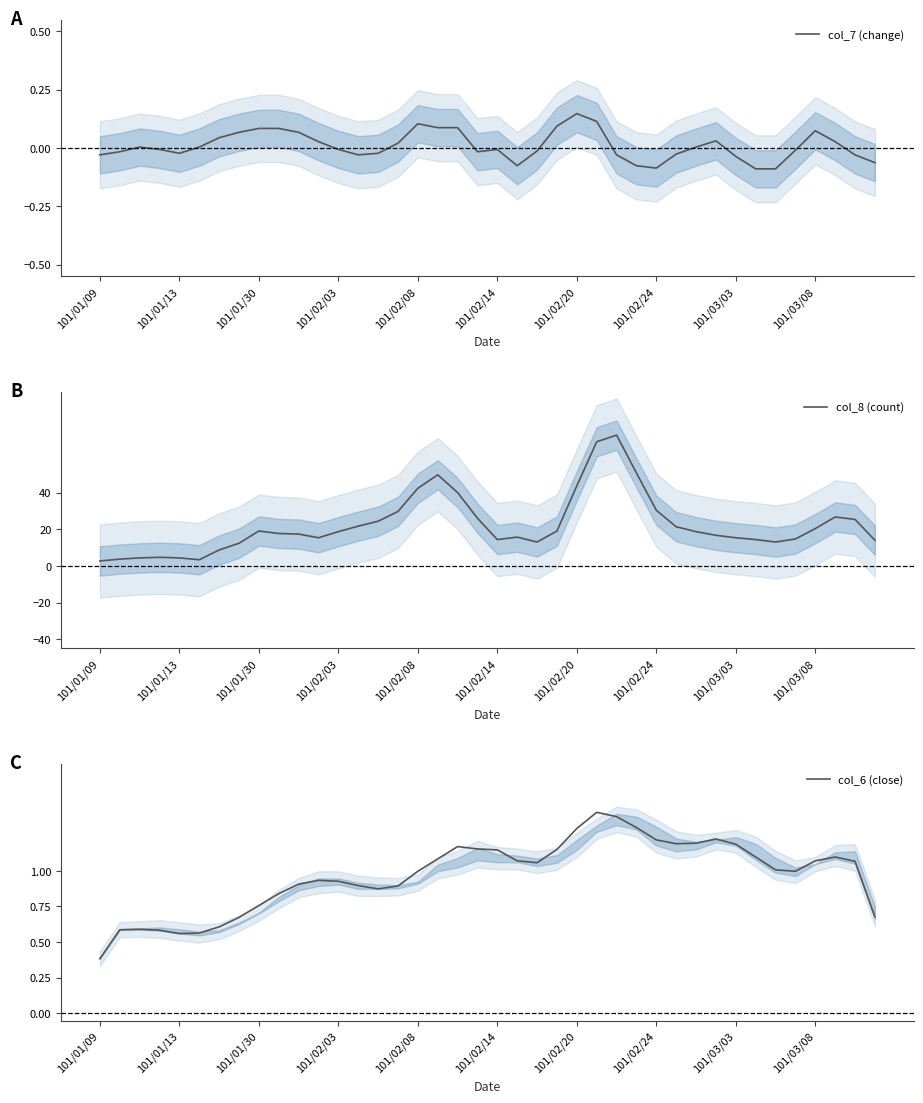

What is the sum of all col_8 (count) values?

891.7